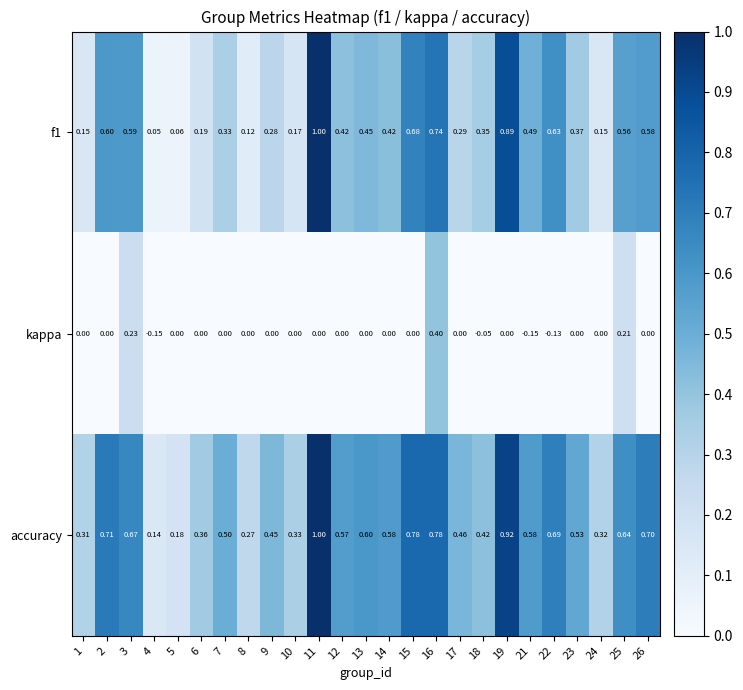

Which series changed the most between 1 and 9?

accuracy